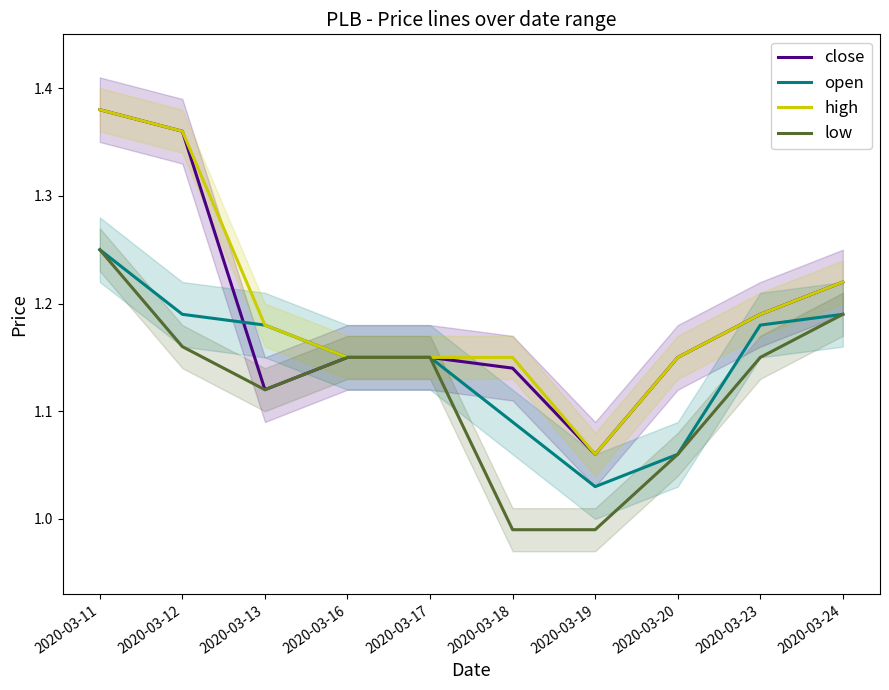

What is the value of the high point at the 8th from the left?

1.1